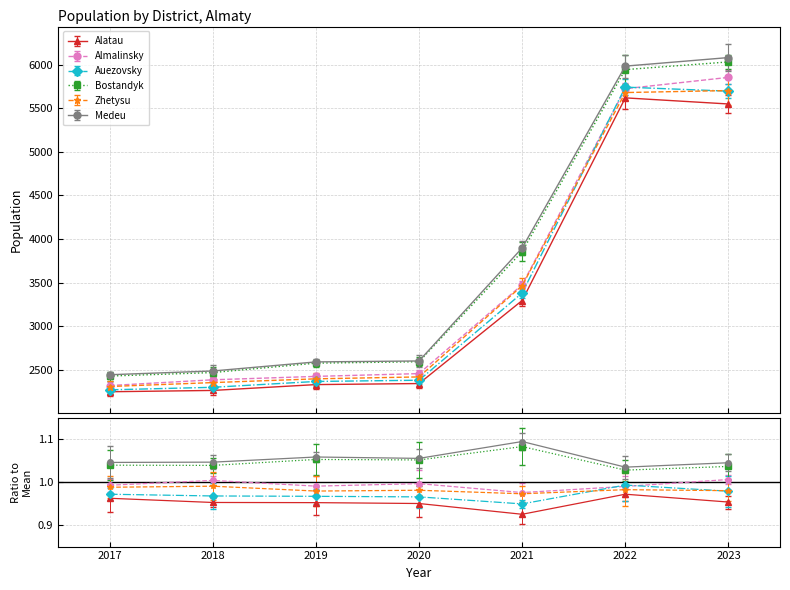

How many categories are shown in the chart?

7